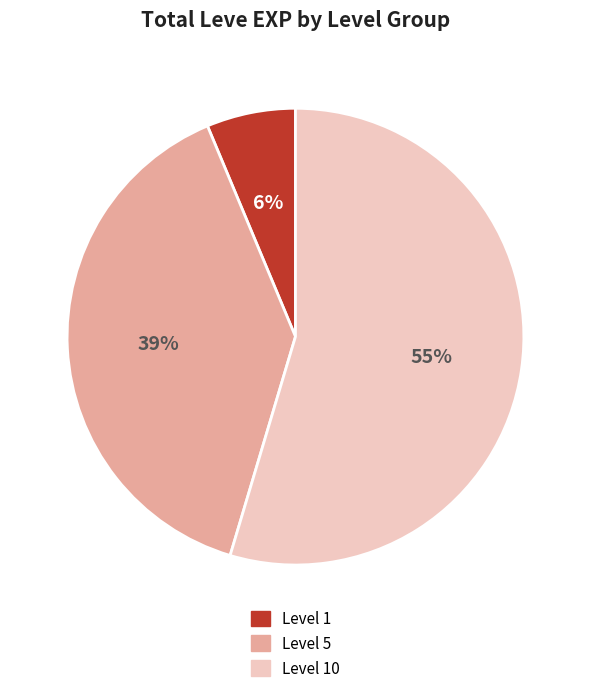

Does any single category account for the majority?

Yes